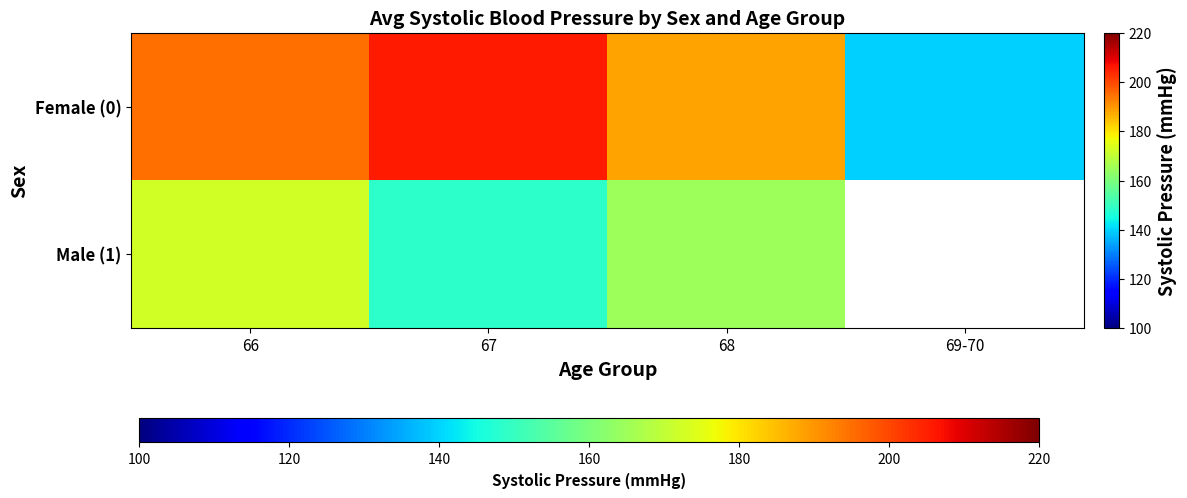

What is the approximate value of Female (0) at 67?

205.6